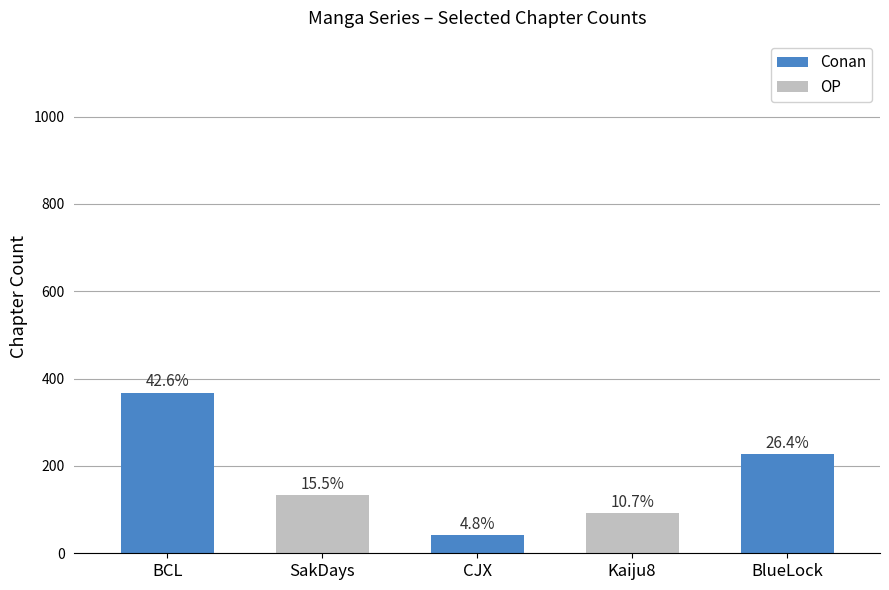

What is the change in value from BCL to SakDays?

-234